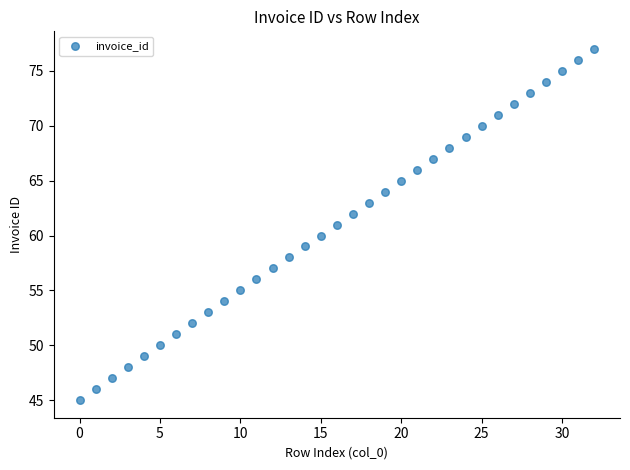

What is the range of Y values (max minus min)?

32